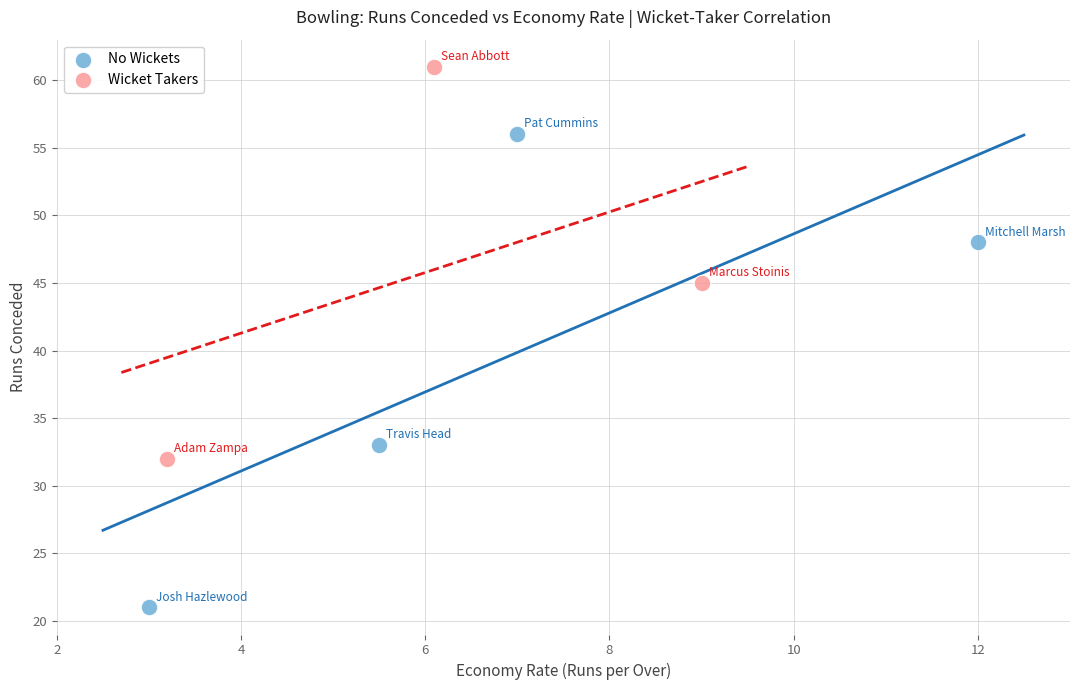

Which series contains the highest Y value?

Wicket Takers